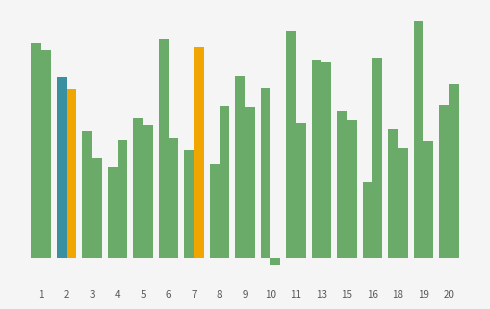

True or false: STR has a value of 11.9 at 7.

False